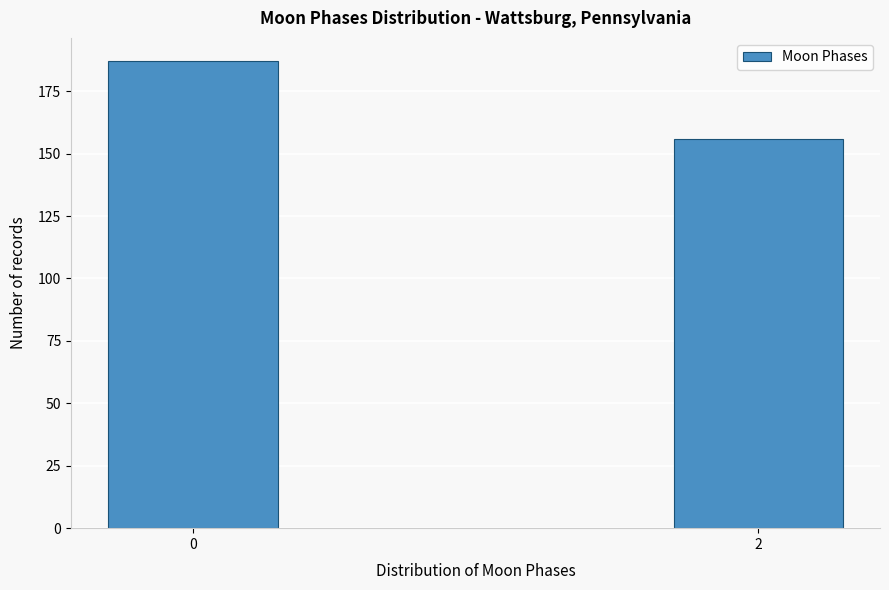

Reading right to left, extract all data points from this chart.

2=156	0=187